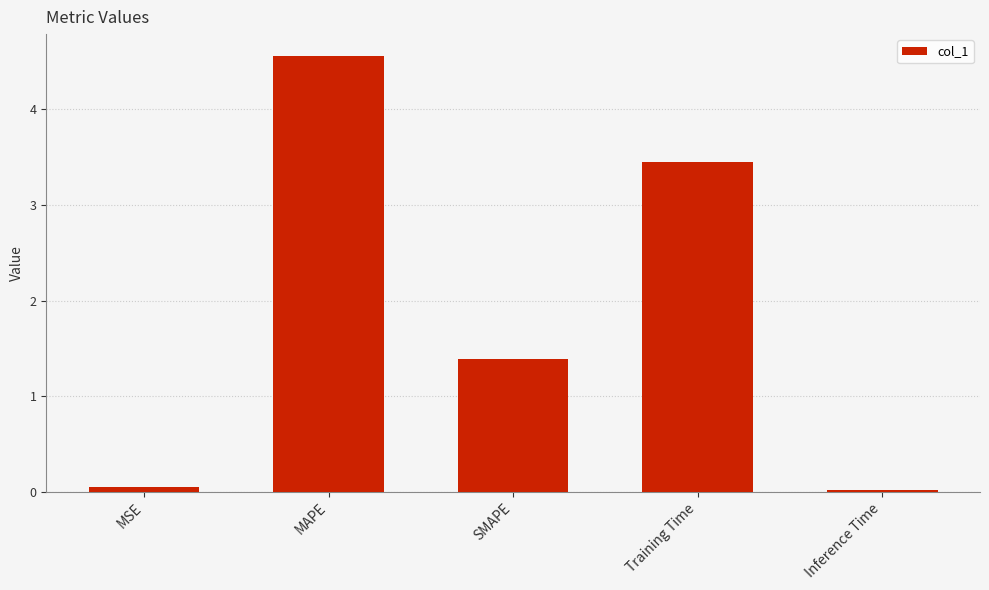

What is the label of the 2nd bar from the right?

Training Time